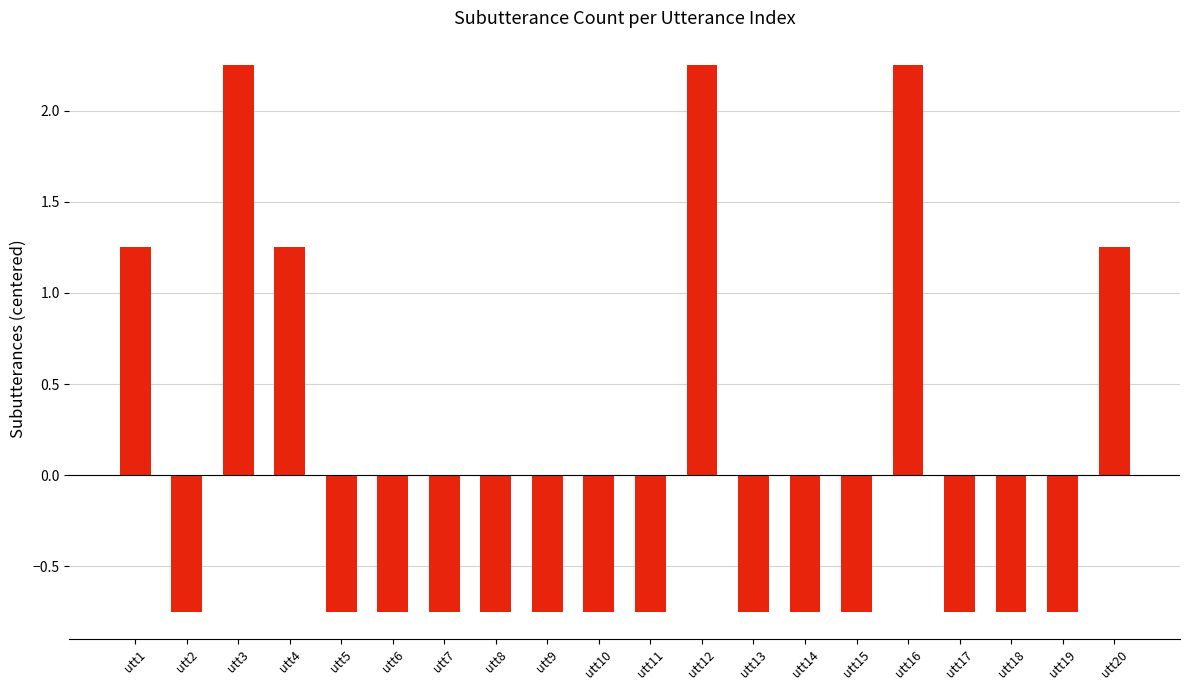

Approximately how many times larger is the value at utt3 compared to utt16?

1.0